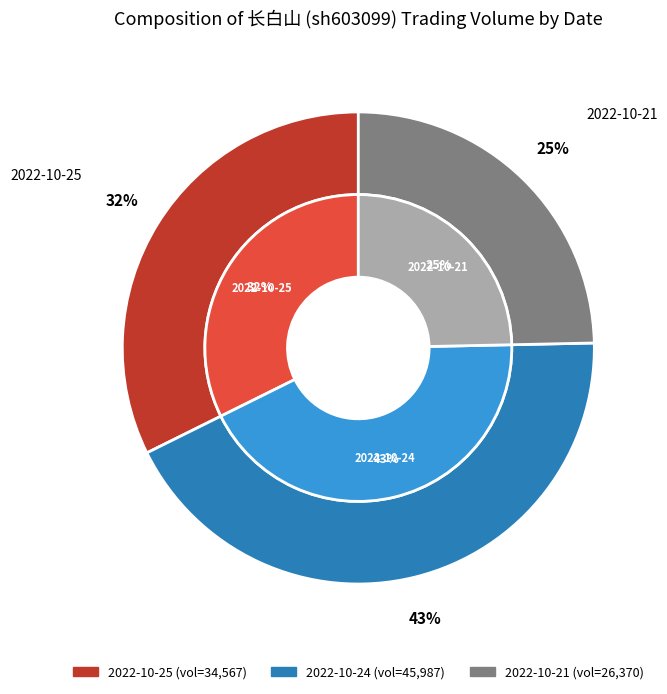

To the nearest percent, what is the difference between the largest and smallest slice percentages?

18%